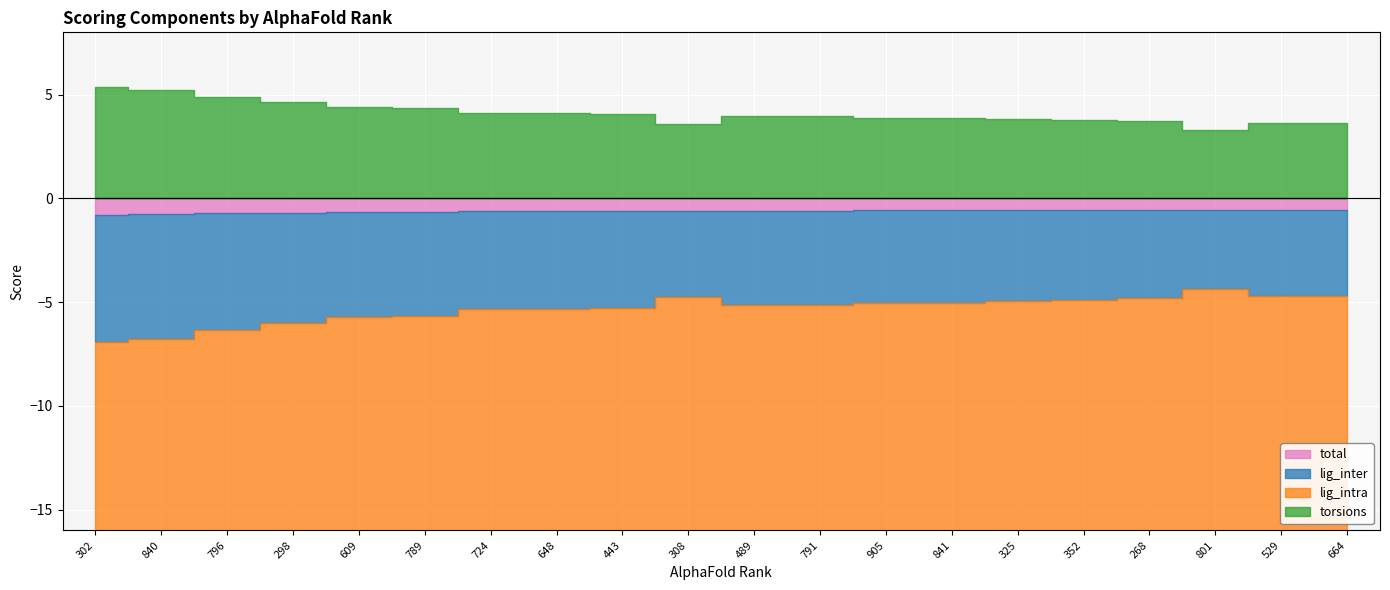

How many lines are shown in the chart?

4